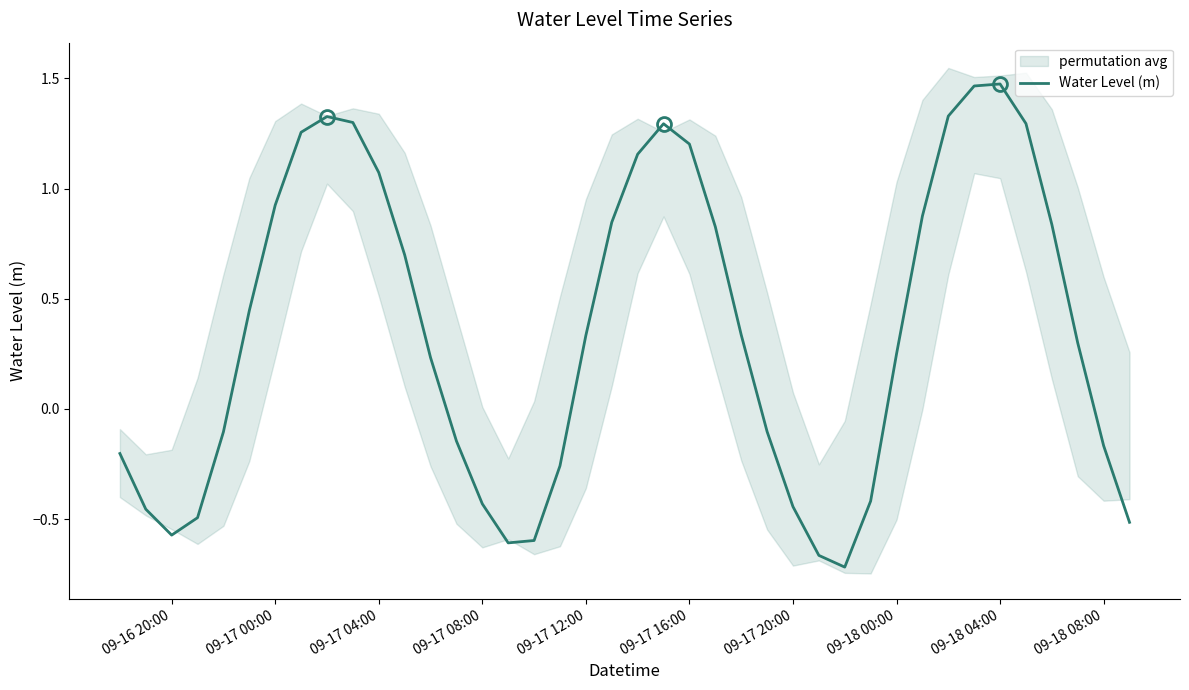

True or false: the data has more than 1 interior local peaks.

True